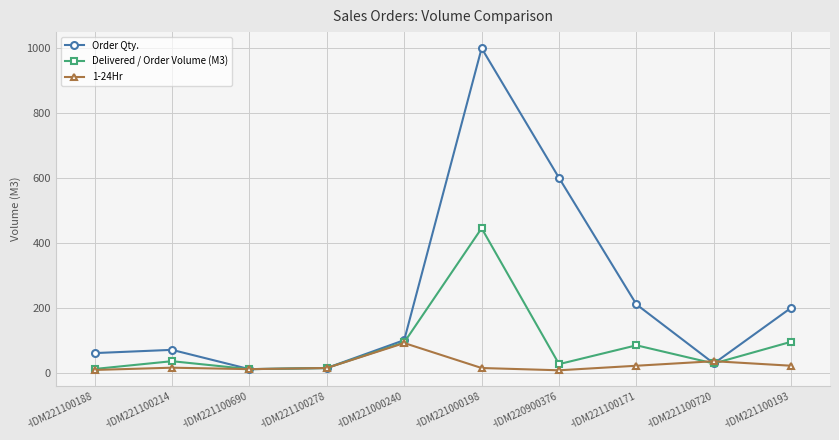

What position from the right is -IDM221100188?

10